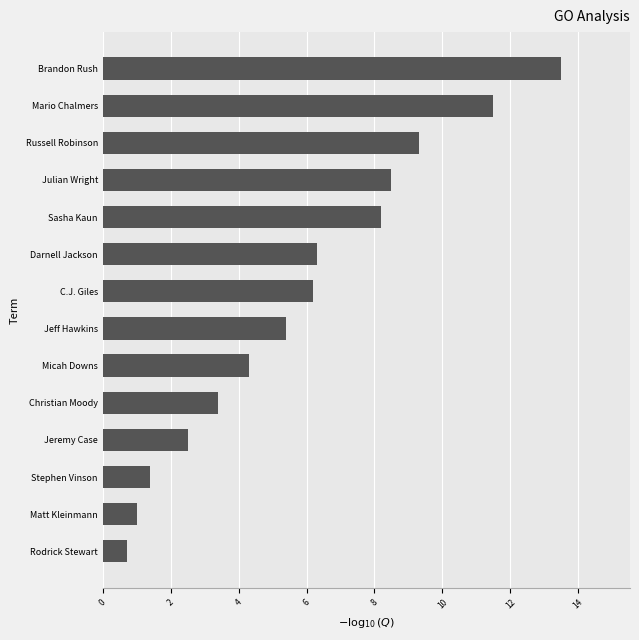

Reading bottom to top, extract all data points from this chart.

0.7	1.0	1.4	2.5	3.4	4.3	5.4	6.2	6.3	8.2	8.5	9.3	11.5	13.5